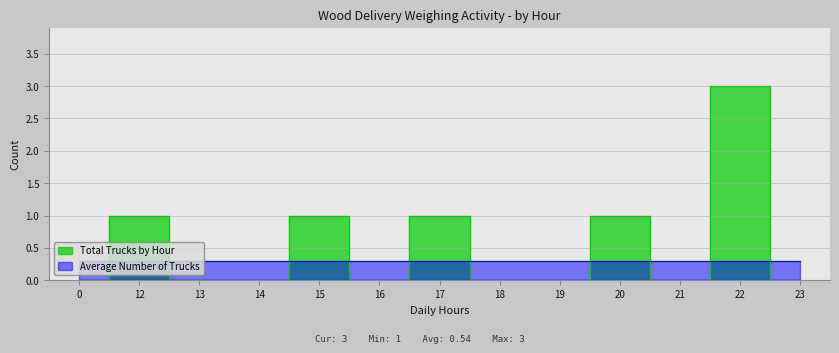

The value at 12 is 1. True or false?

True